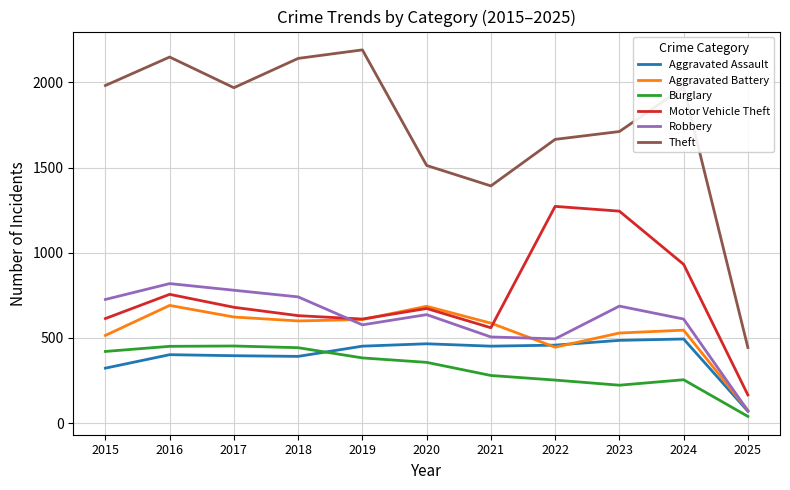

In Burglary, how many points are lower than both neighbors (excluding endpoints)?

1